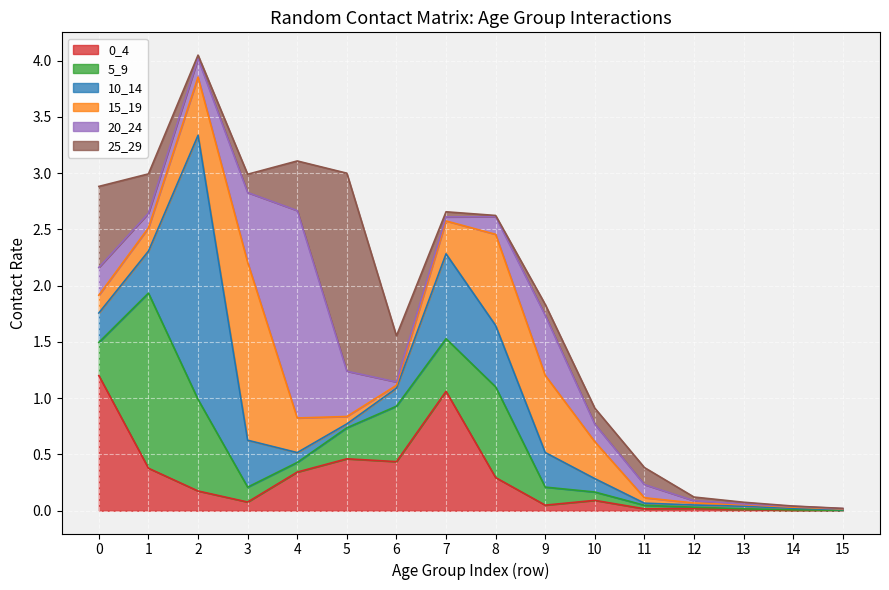

The 10_14 series shows 0.0 at 5. True or false?

False